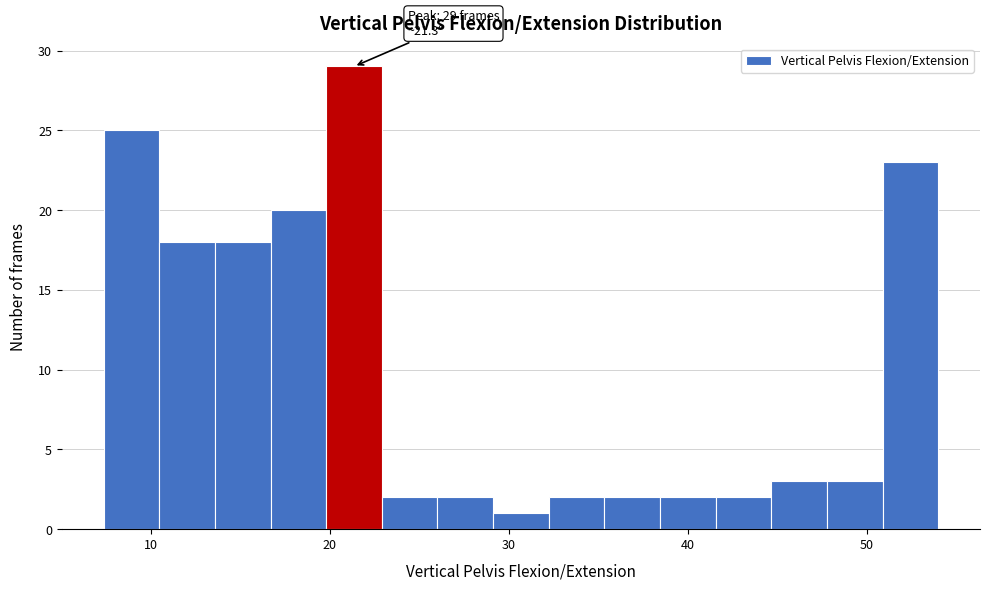

Around what value on the x-axis is the tallest bar? Give the approximate position of its centre, as read against the axis.

21